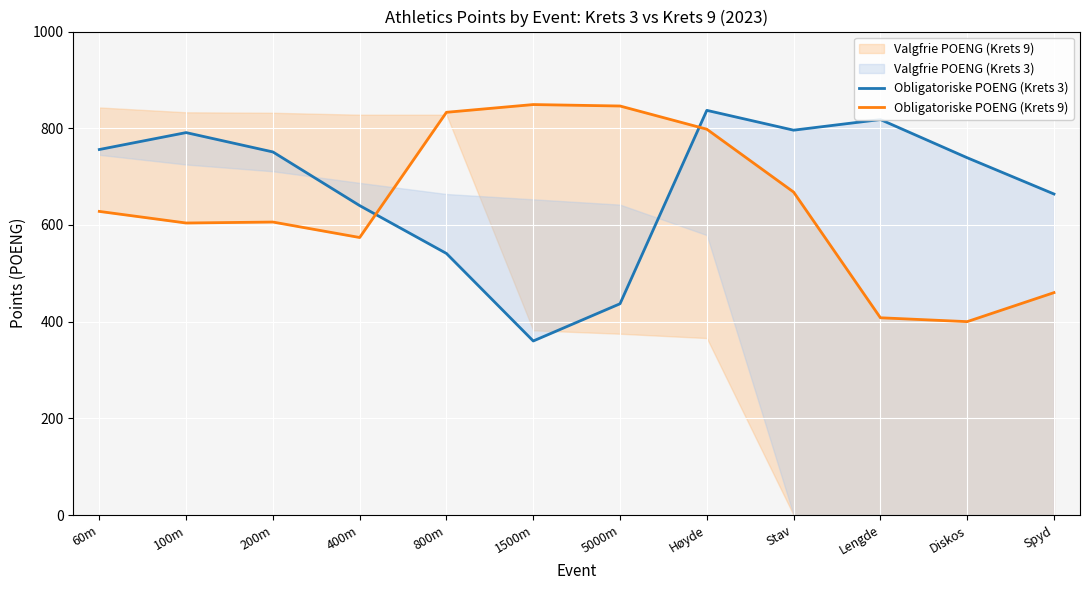

What is the greatest value displayed?

849